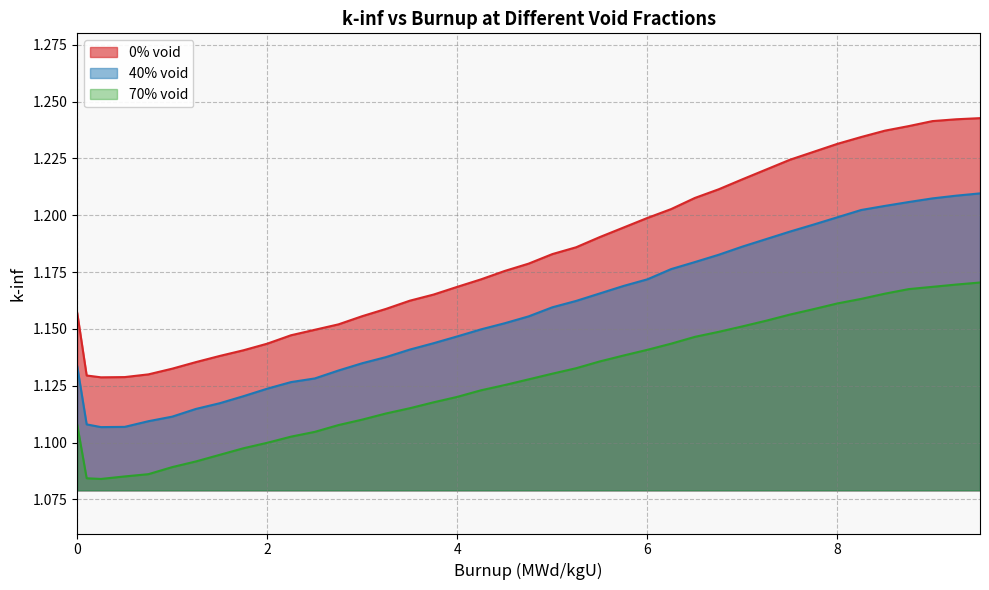

The value of 70% void at 2 is 0.5. True or false?

False